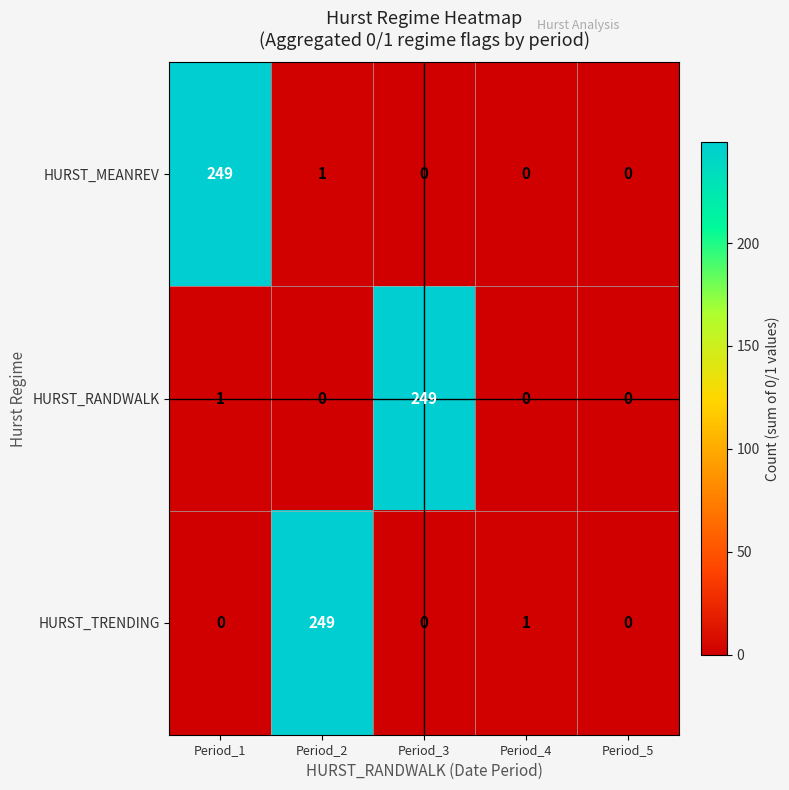

Which series changed the most between Period_2 and Period_5?

HURST_TRENDING